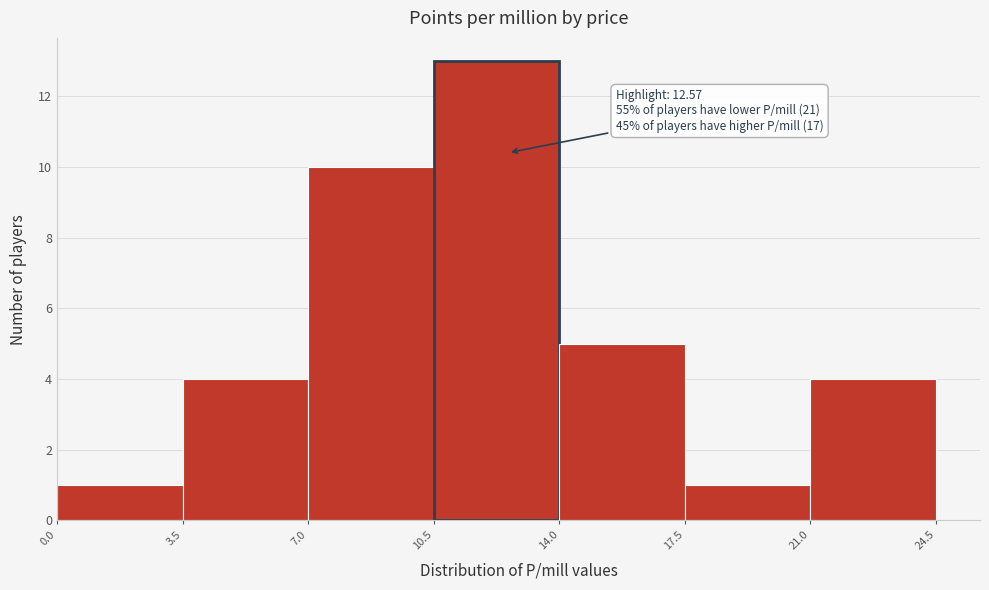

Over which range of the x-axis is the bar tallest?

10.5 to 14.0